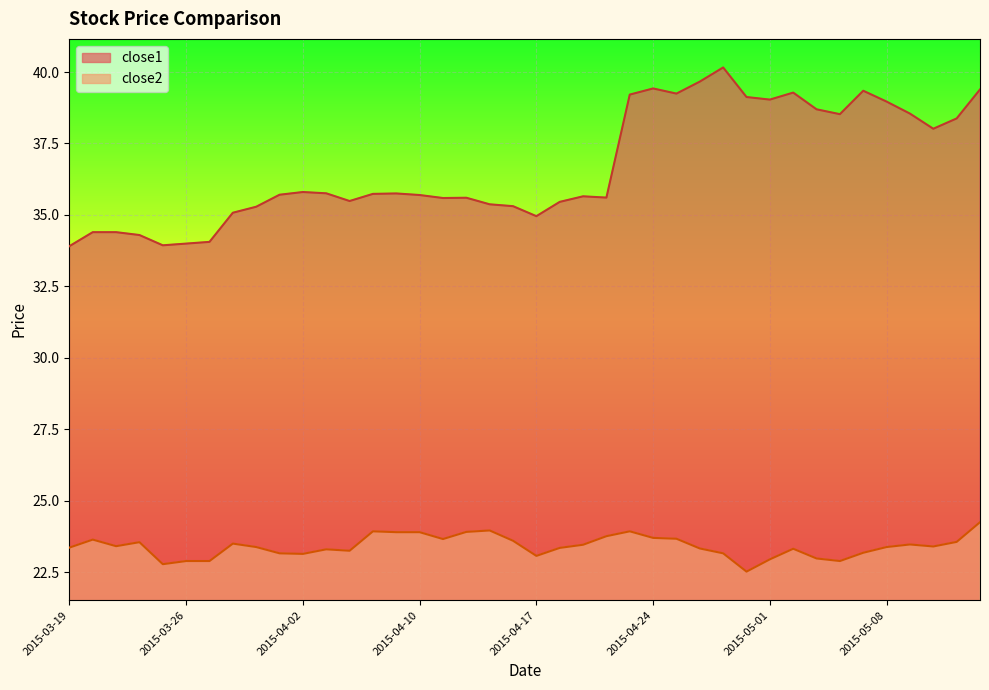

At which label does close1 first exceed 35?

2015-03-30